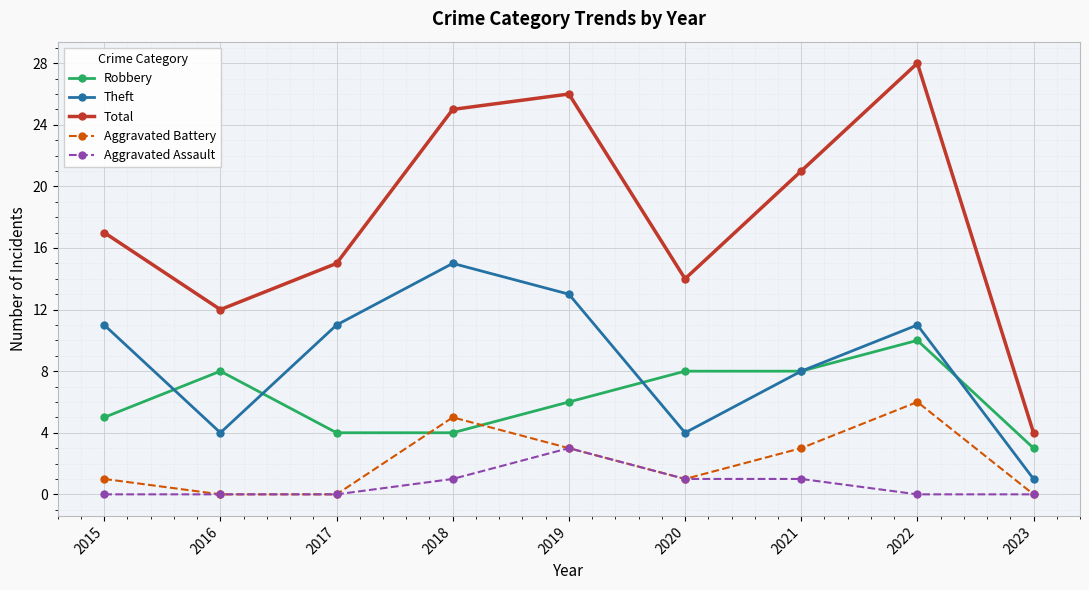

How many lines are shown in the chart?

5